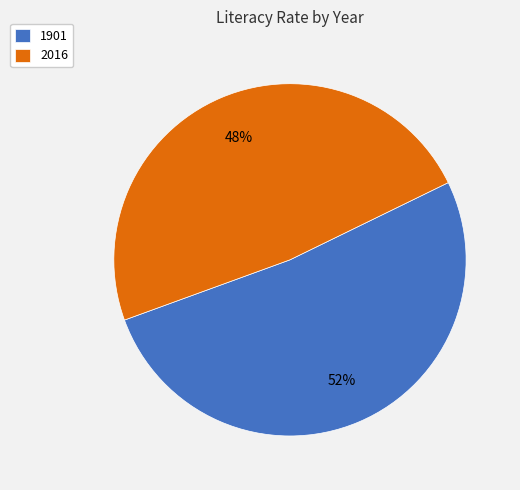

Rank the categories by value from highest to lowest.

1901, 2016